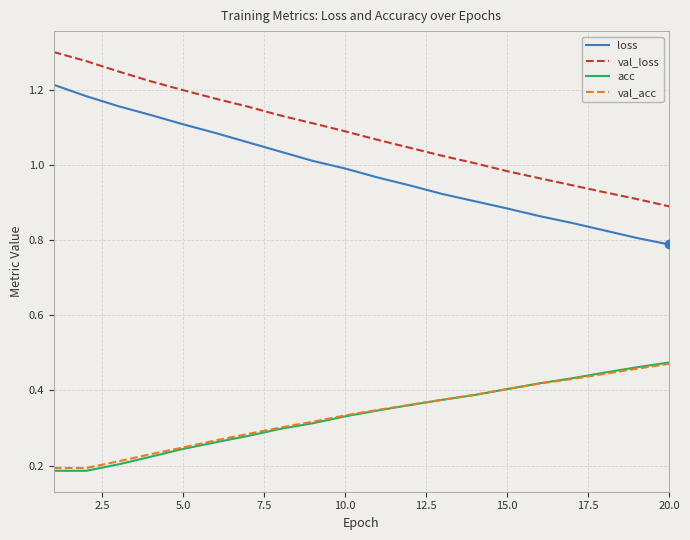

Which series has the largest total across all categories?

val_loss